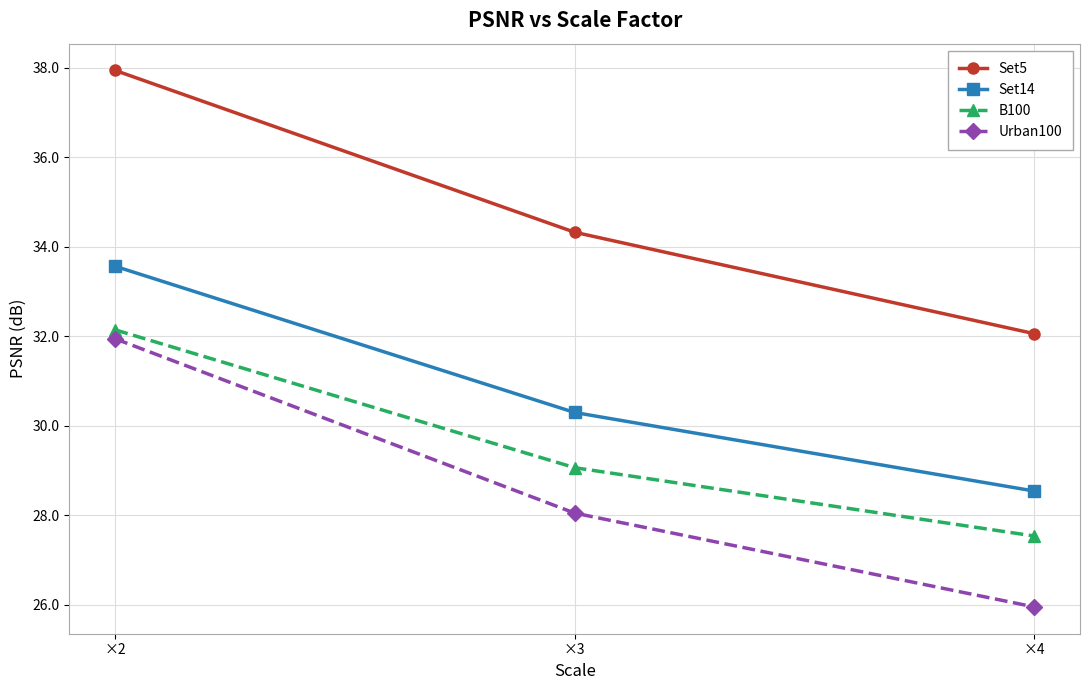

What is the lowest value of the Set14 series?

28.5